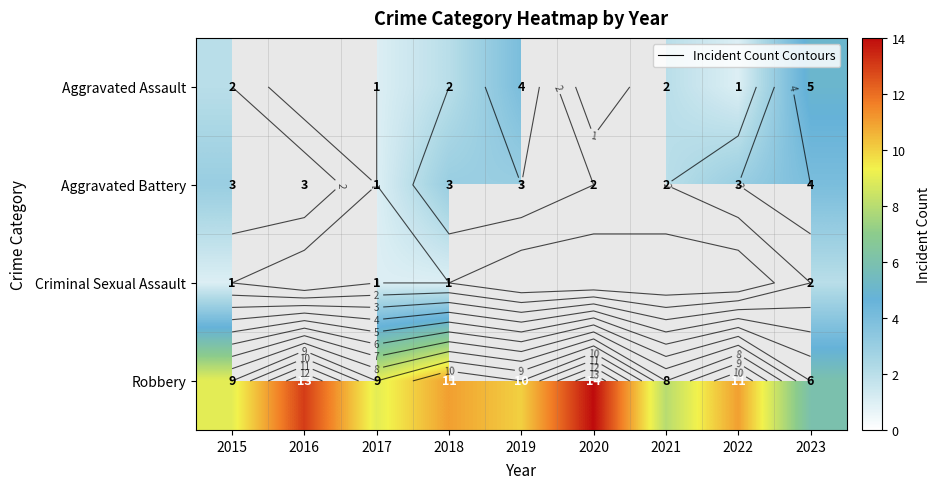

How many series are shown in this chart?

4